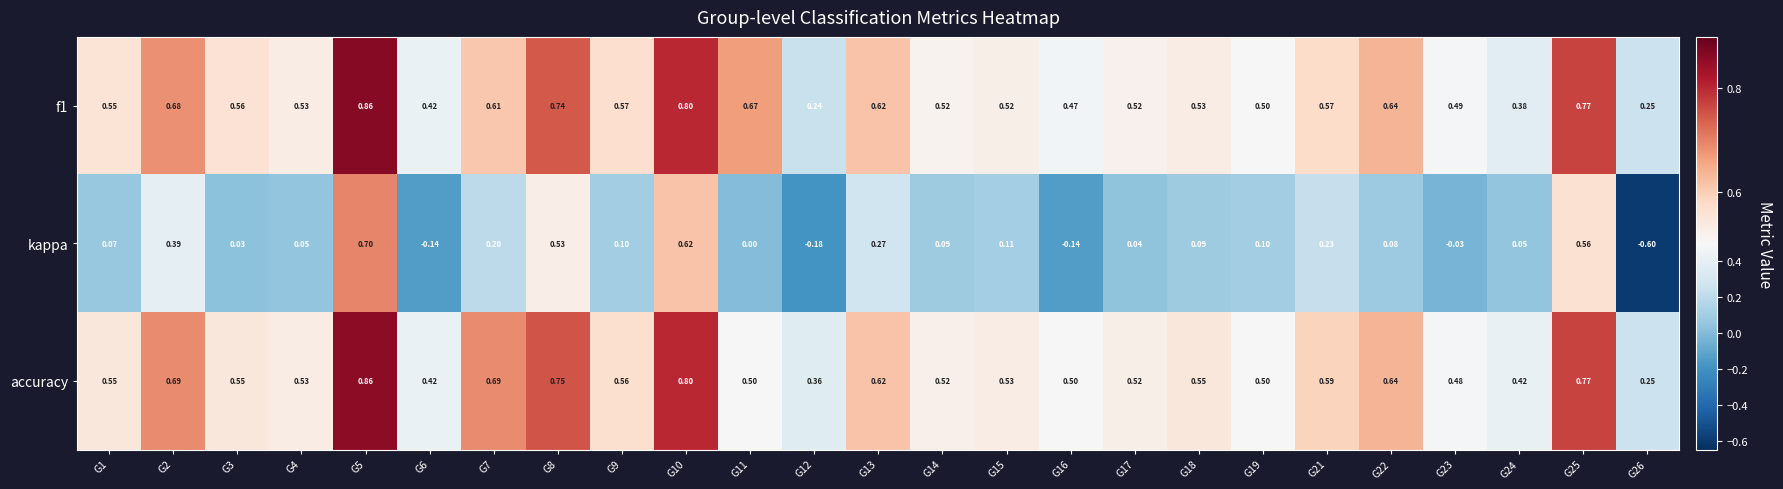

Is the value of kappa at G4 greater than the value of f1 at G10?

No